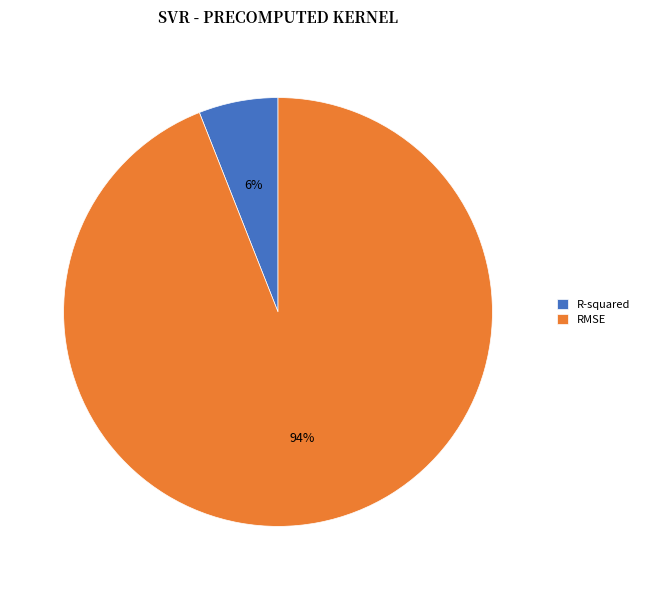

Is it true that RMSE is 94% of the pie?

True